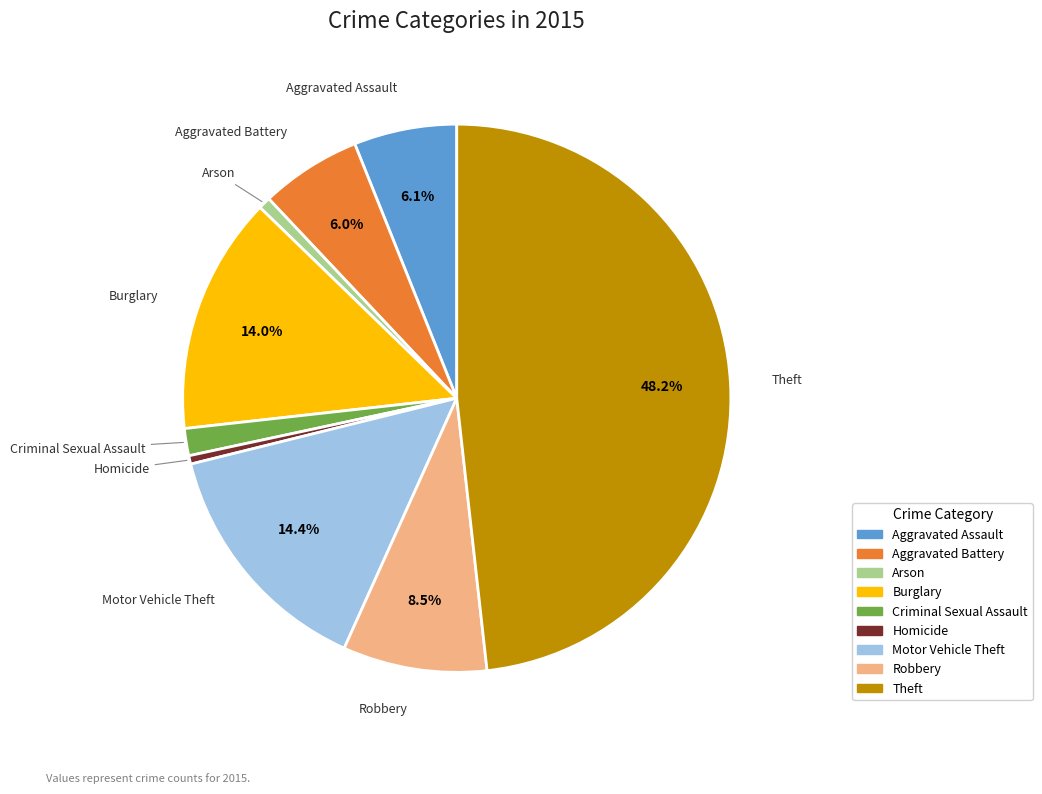

Which category has the biggest portion of the pie?

Theft